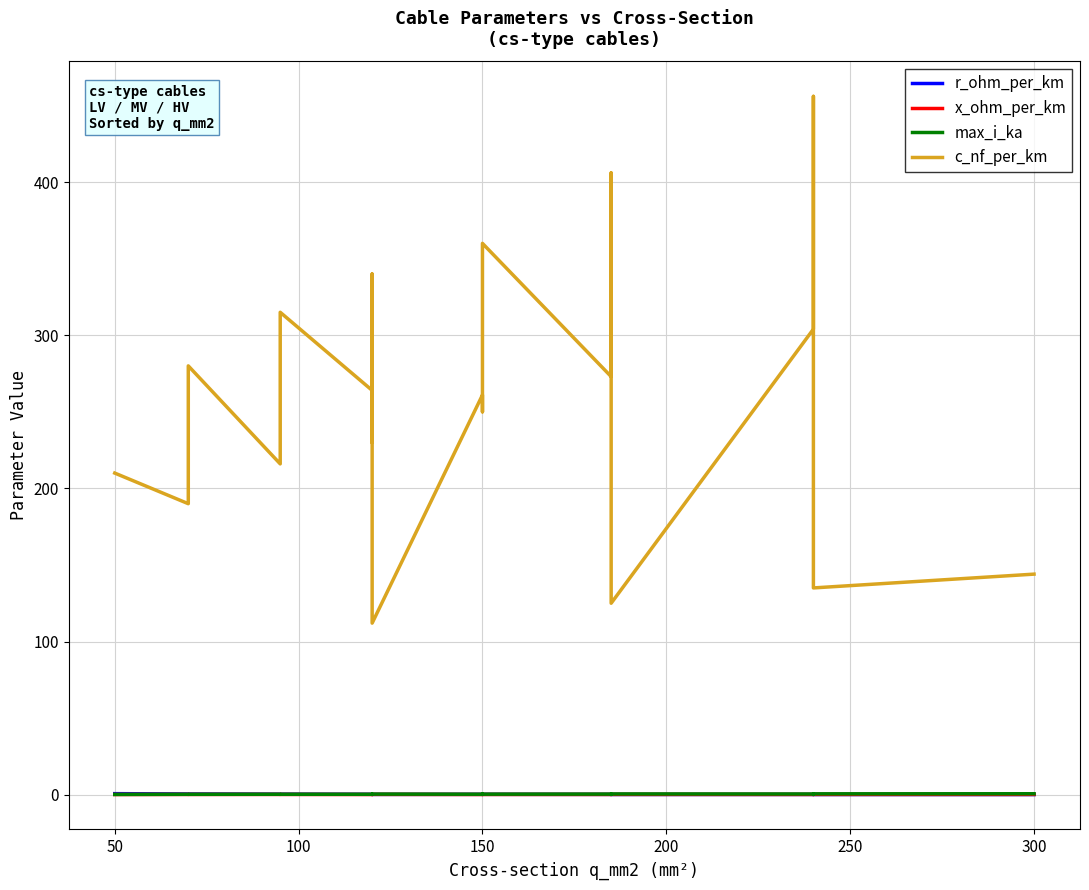

How many lines are shown in the chart?

4